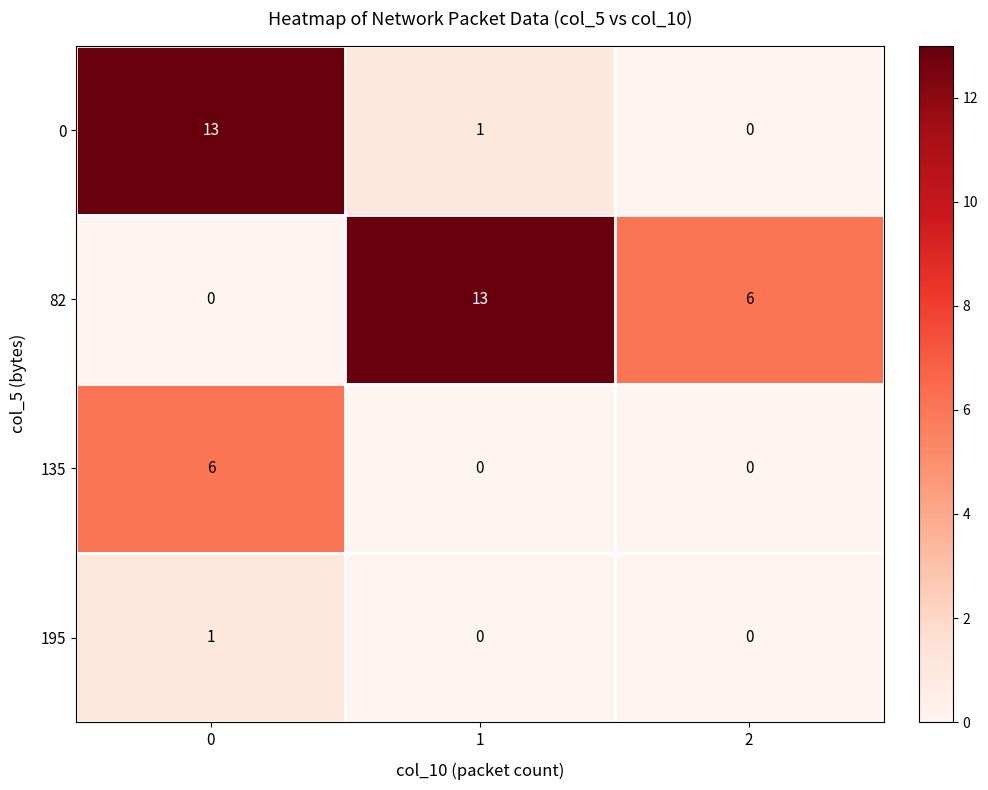

What is the greatest value displayed?

13